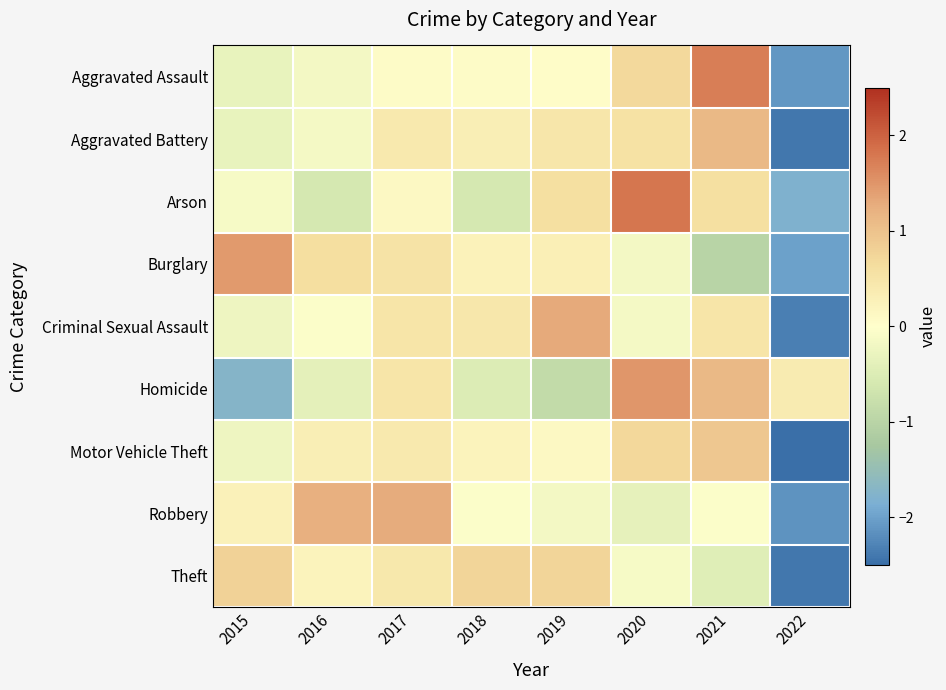

At which category is the sum across all series the highest?

2020